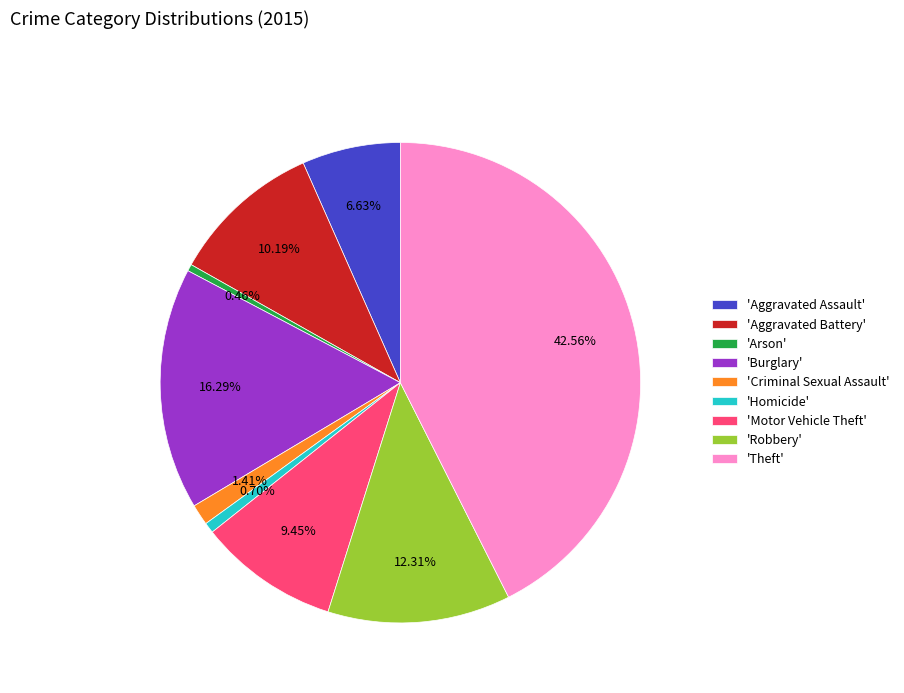

Between 'Arson' and 'Aggravated Assault', which is larger?

'Aggravated Assault'